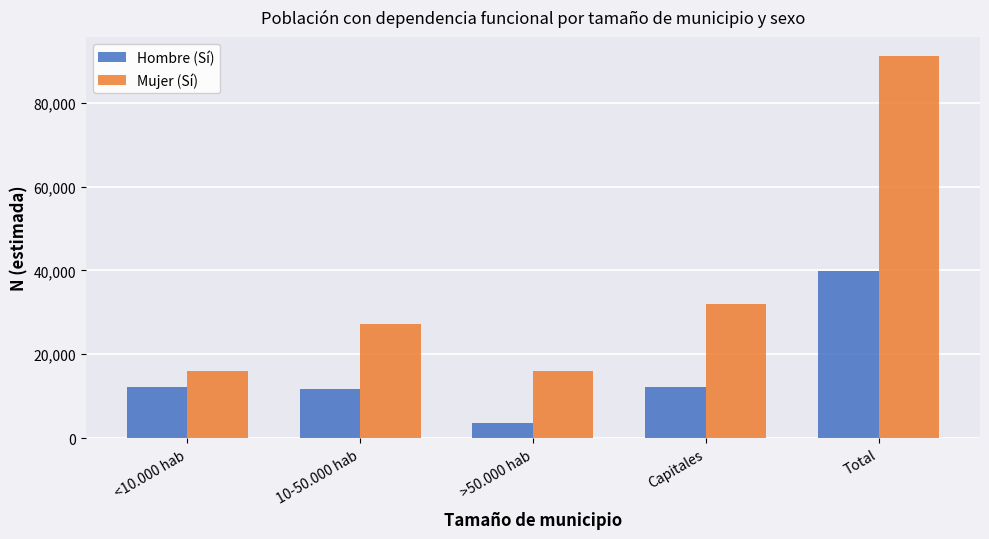

List the series in order of their peak value, lowest first.

Hombre (Sí), Mujer (Sí)